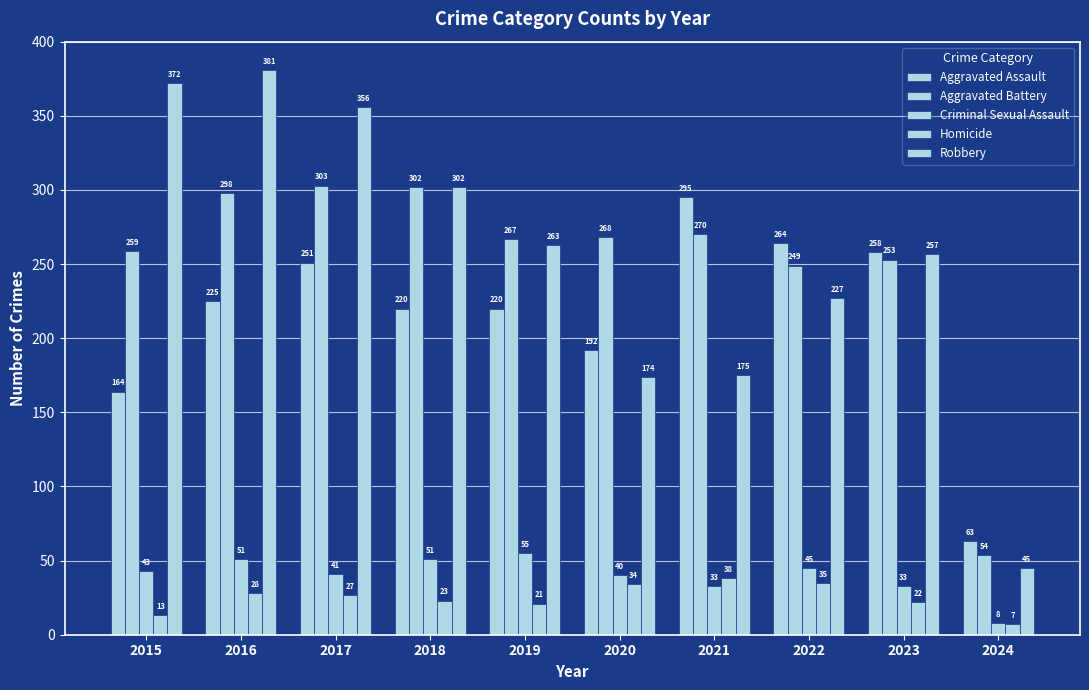

What is the value of the Homicide bar at the 10th from the left?

7